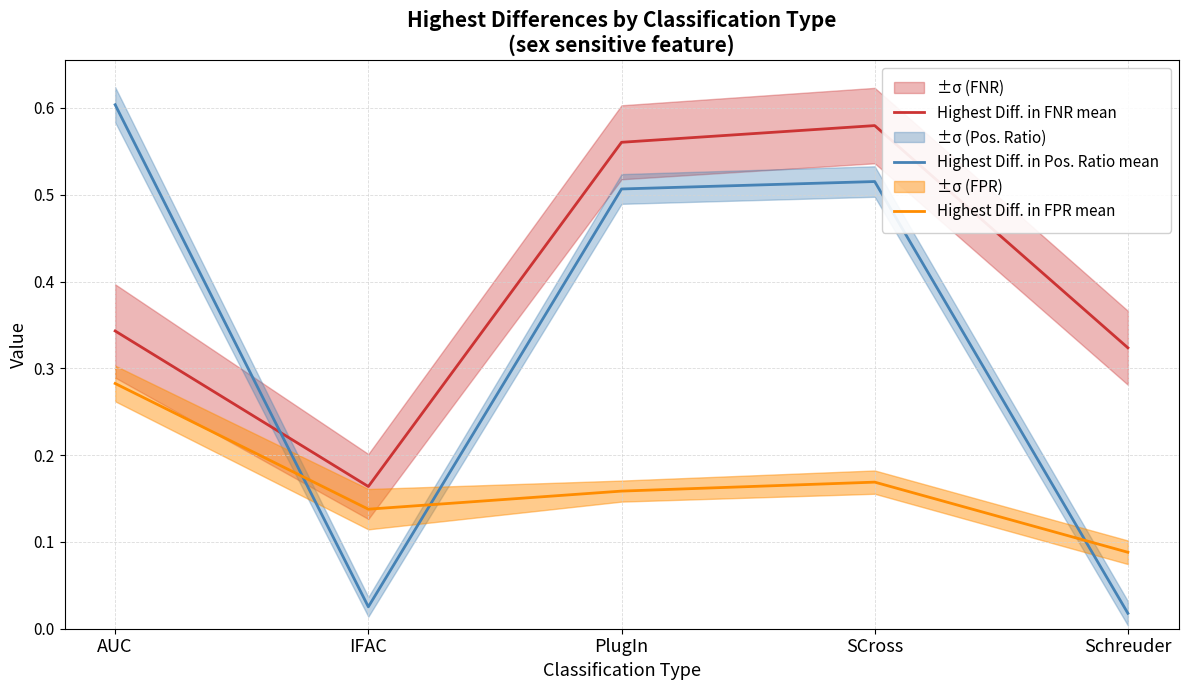

What is the total value across all series at PlugIn?

1.2